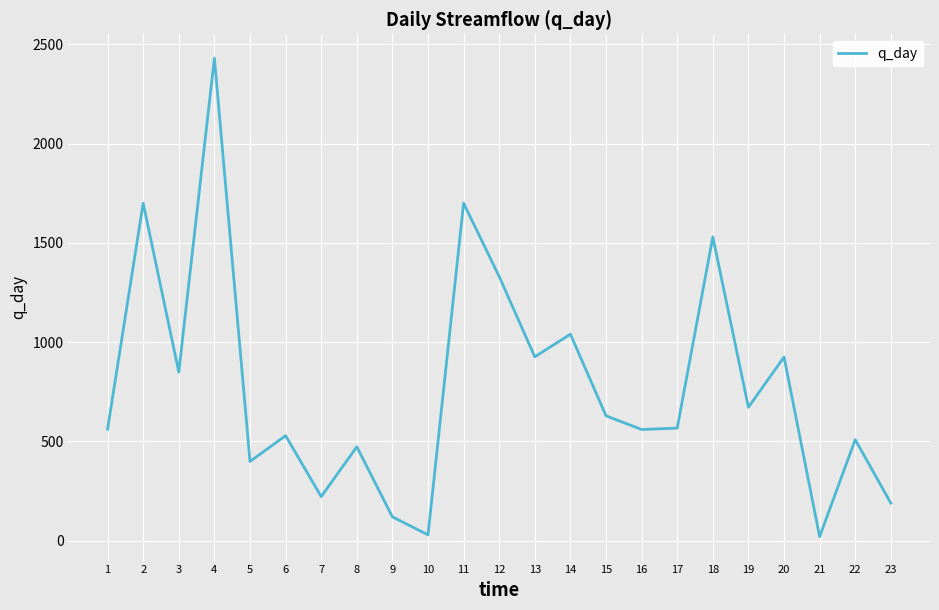

Is it true that the value at 19 is 1023.9?

False